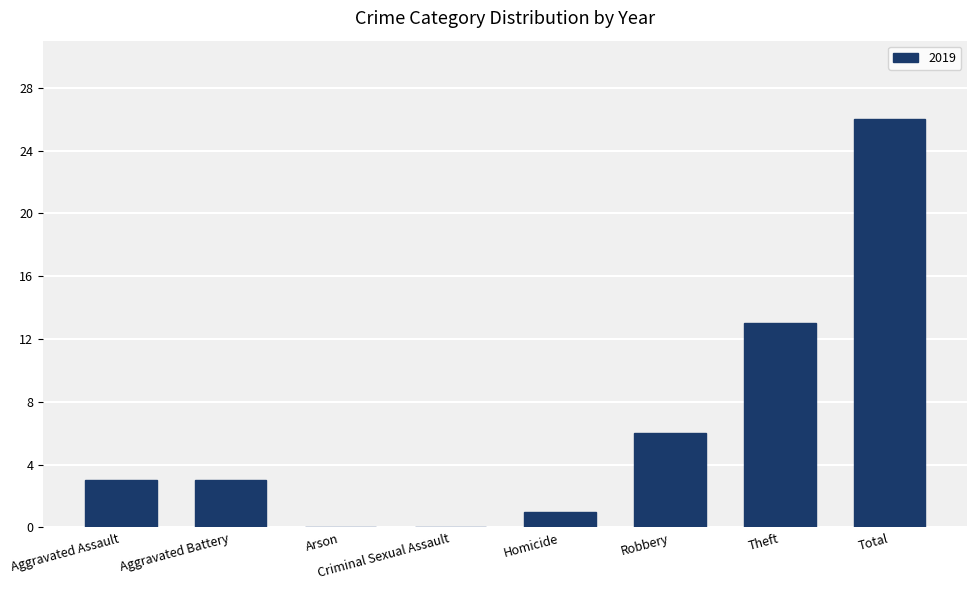

At which category does the chart reach its peak across all series?

Total